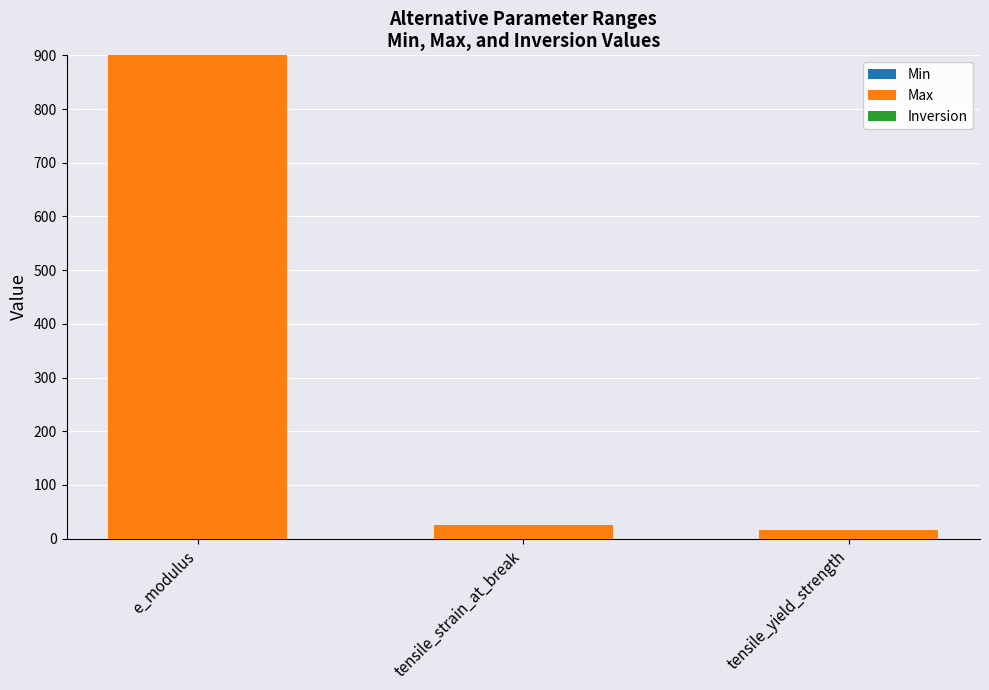

How many distinct data groups are displayed?

2